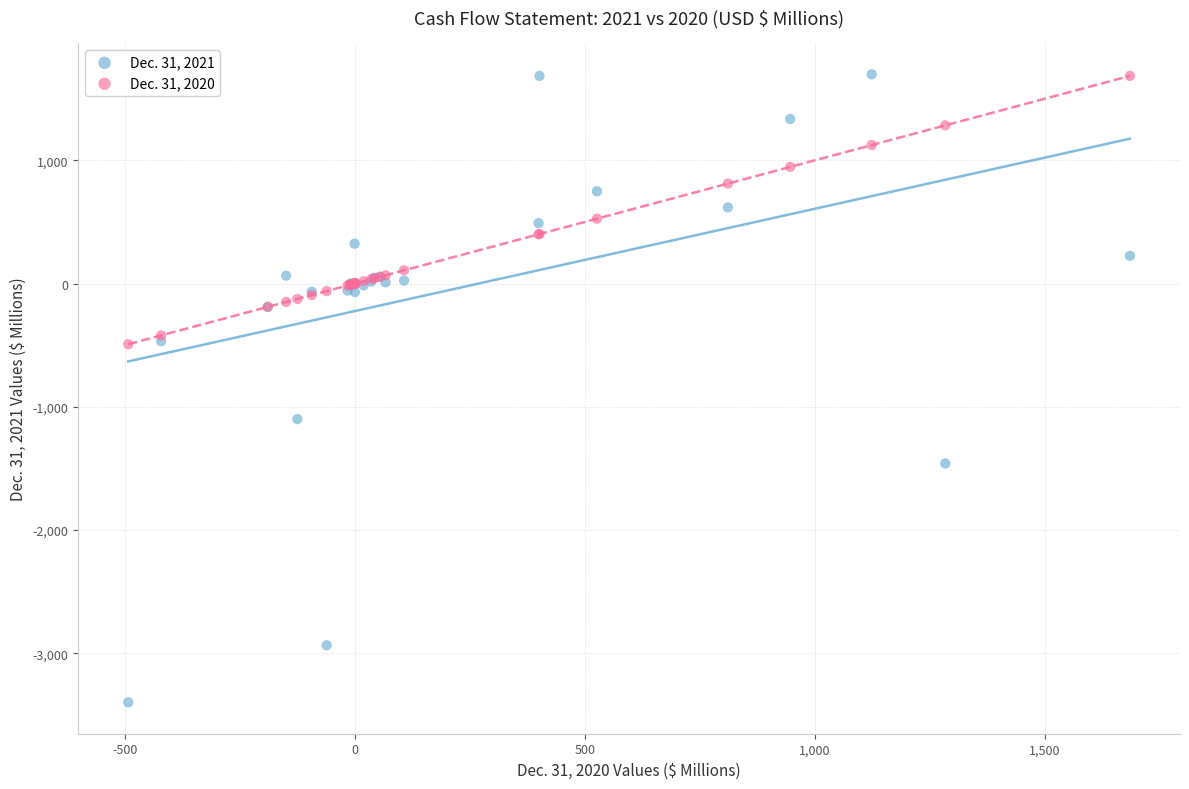

Across all series, what Y value is closest to -850?

-1100.2